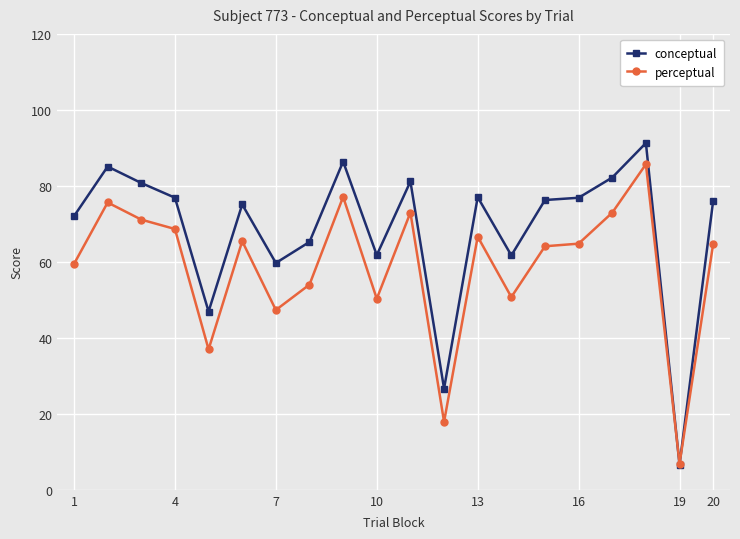

Rank the series by their maximum value, from lowest to highest.

perceptual, conceptual